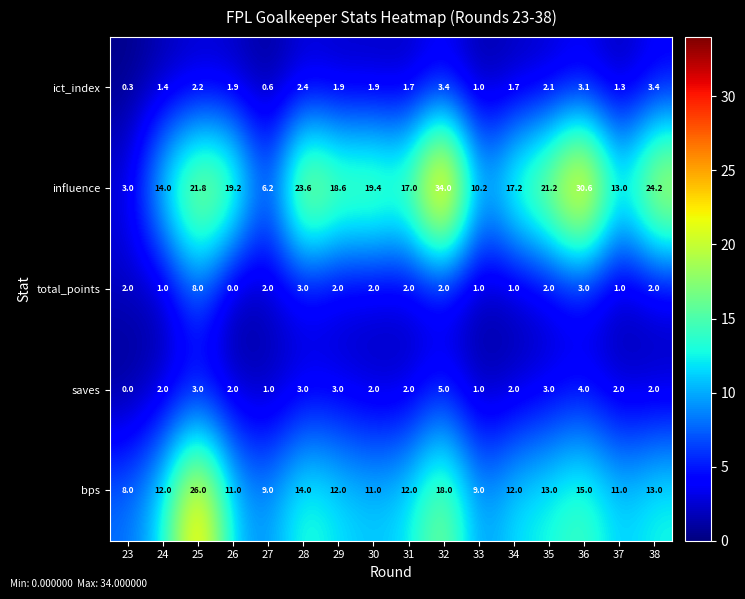

What is the total value across all series at 36?

55.7